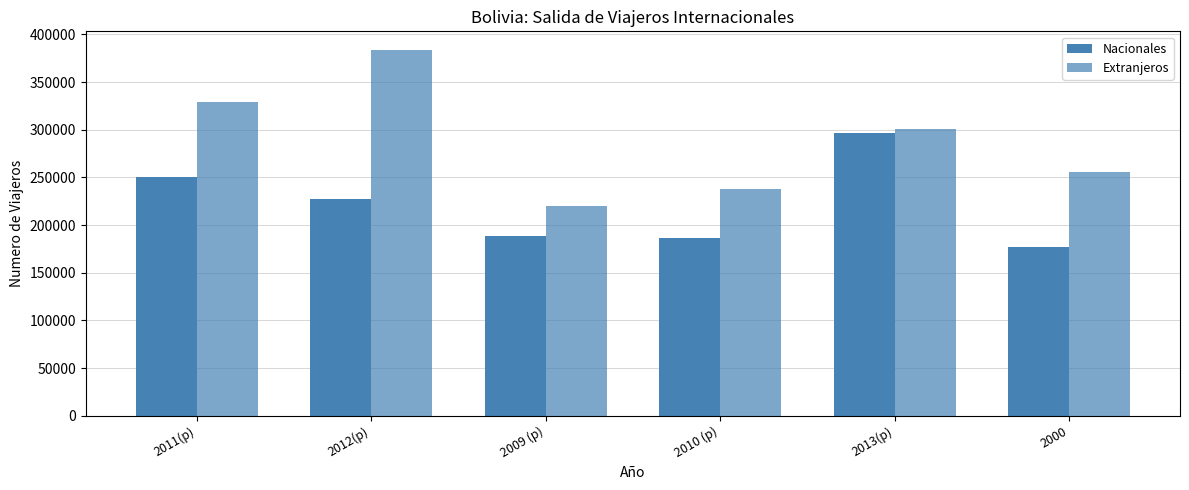

What is the difference between the maximum and minimum values in the Extranjeros series?

164493